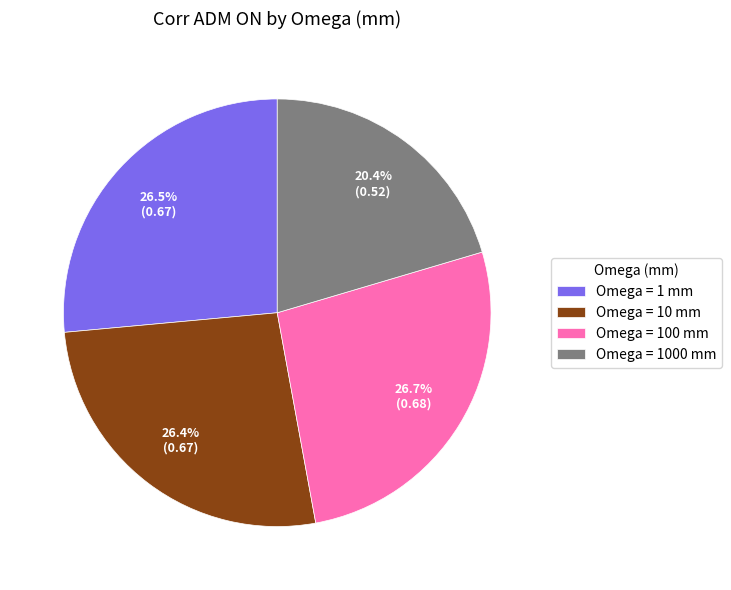

To the nearest percent, what is the difference between the largest and smallest slice percentages?

6%